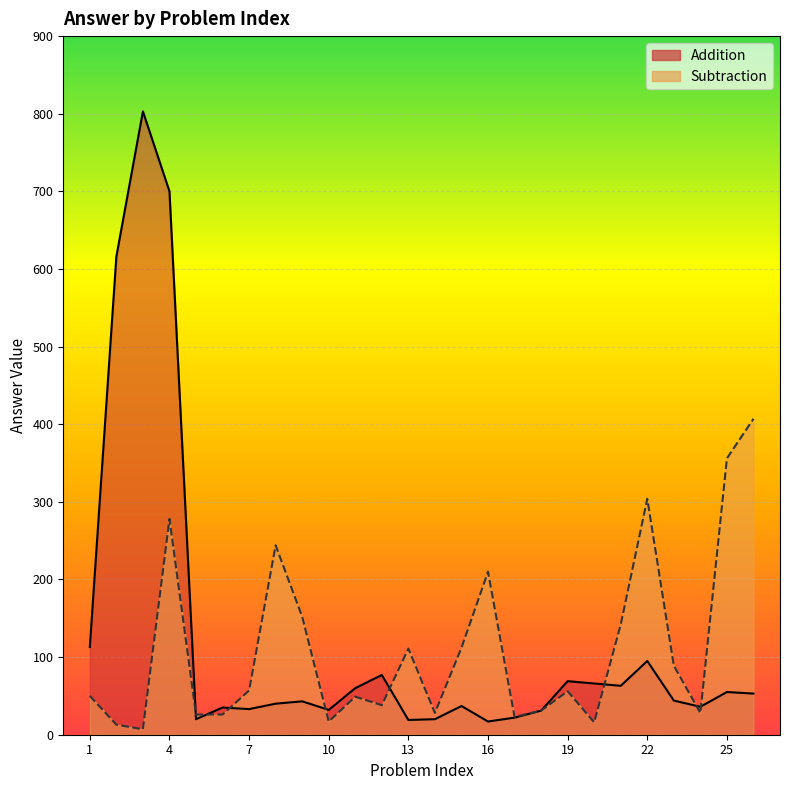

Rank the series by their average value, from lowest to highest.

Subtraction, Addition